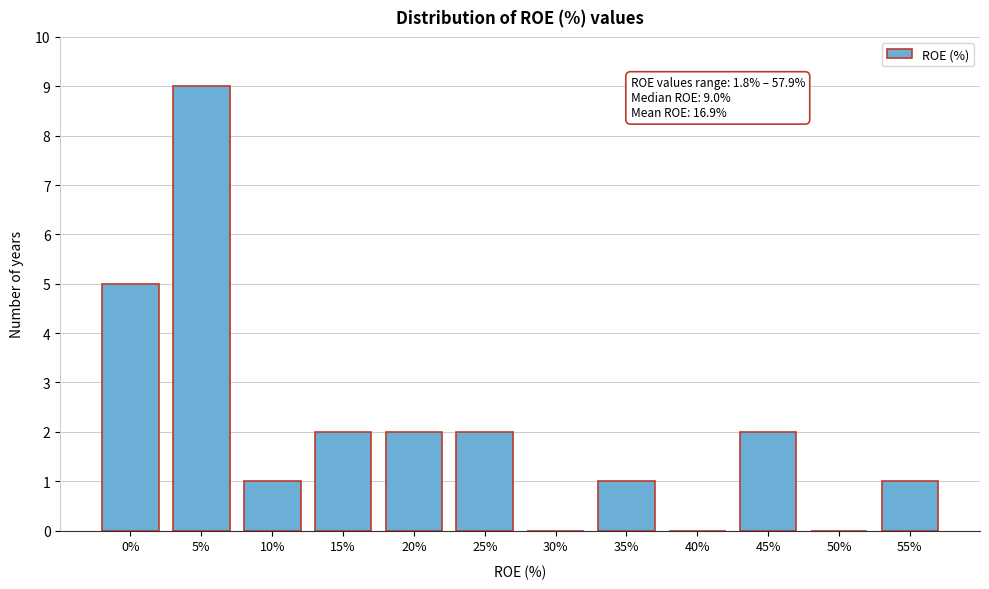

Reading left to right, what are all the values shown in this chart?

0%=5	5%=9	10%=1	15%=2	20%=2	25%=2	30%=0	35%=1	40%=0	45%=2	50%=0	55%=1